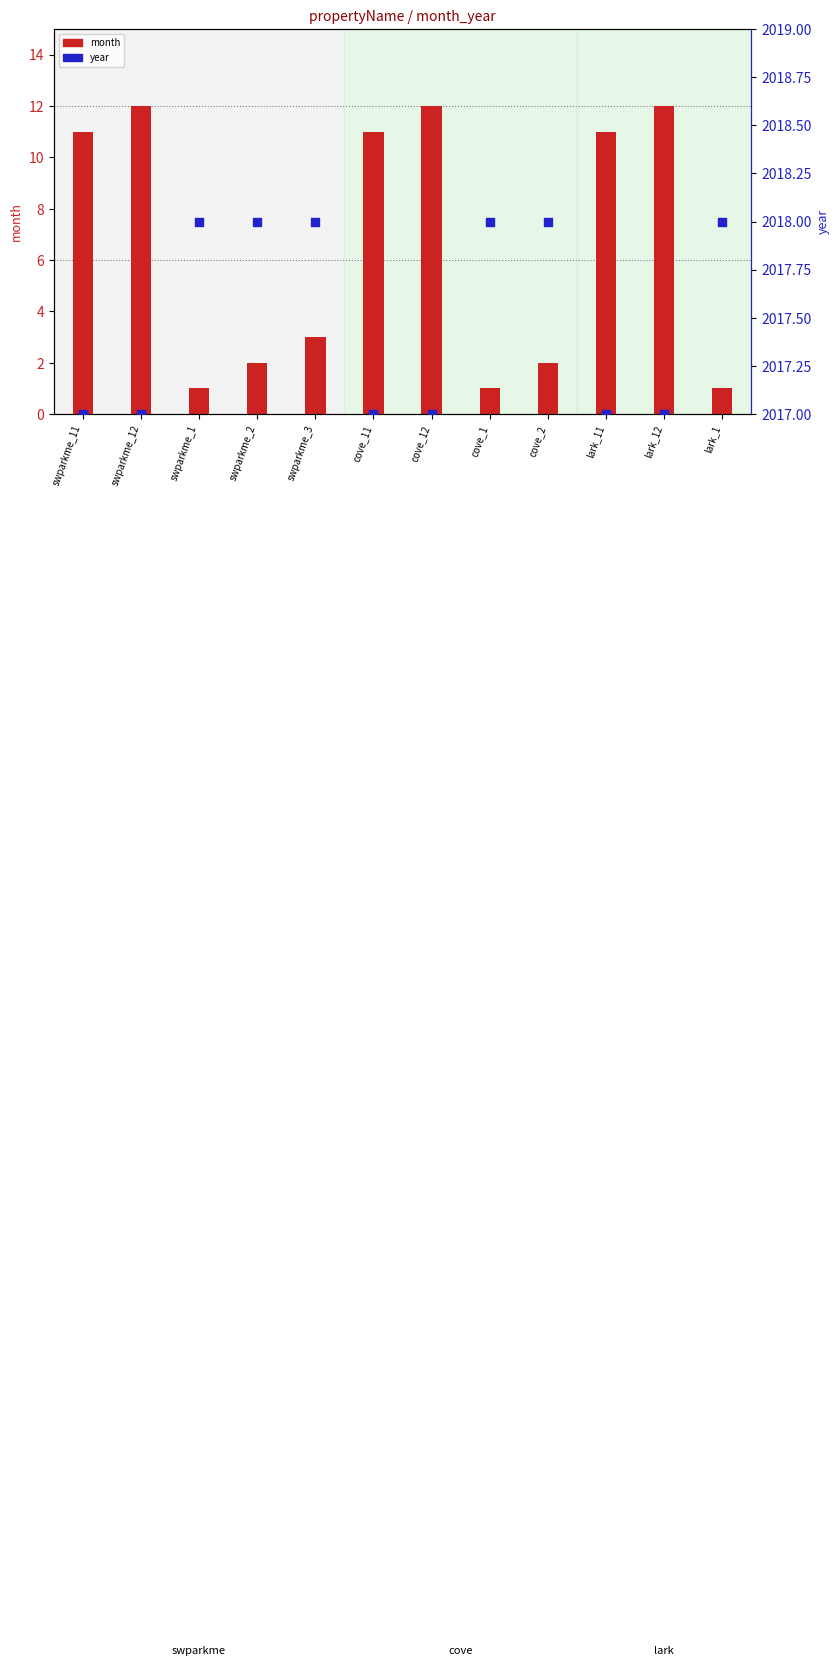

At which category is the sum across all series the highest?

swparkme_12